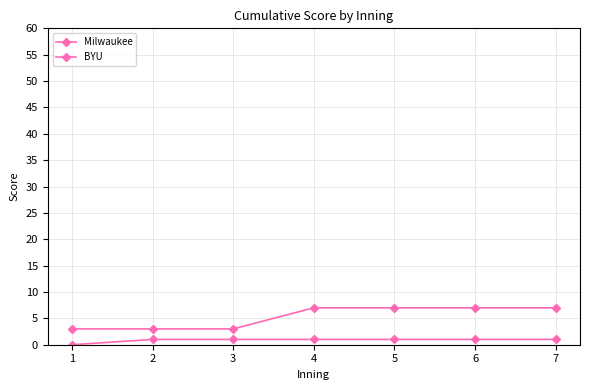

Reading left to right, transcribe all the data shown in this chart.

Milwaukee: 0	1	1	1	1	1	1
BYU: 3	3	3	7	7	7	7